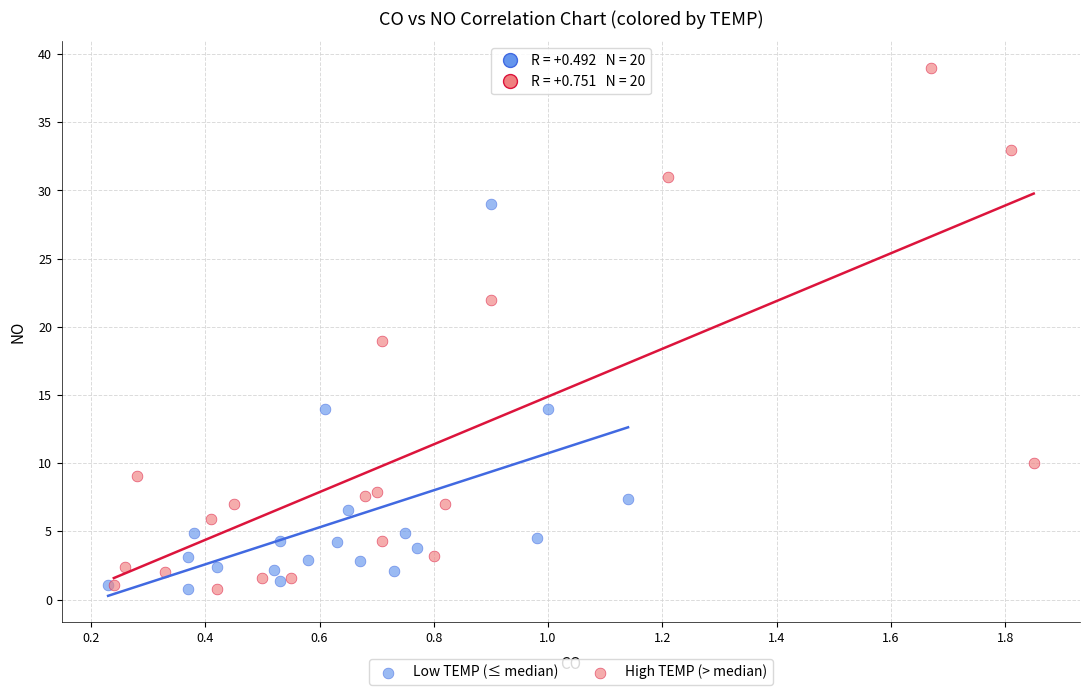

Which series has the widest spread of Y values?

High TEMP (> median)